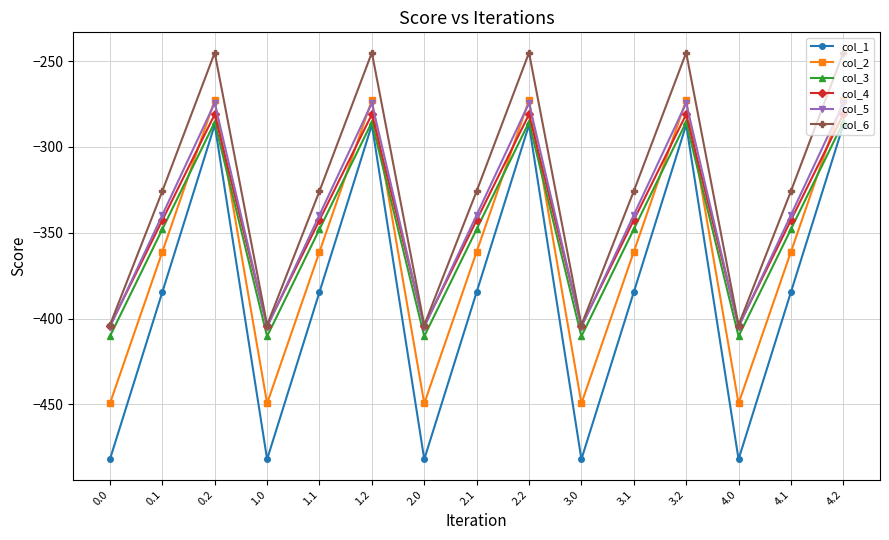

How many data points does each series have?

15